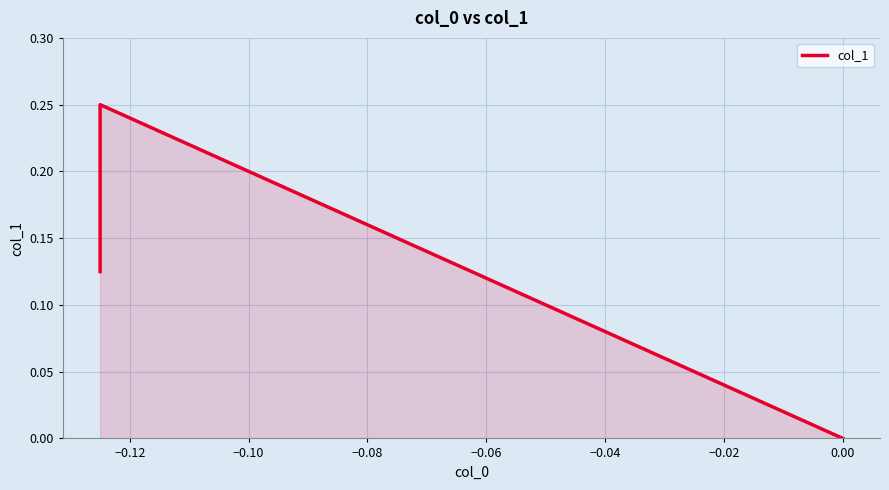

What is the difference between the maximum and minimum values?

0.2